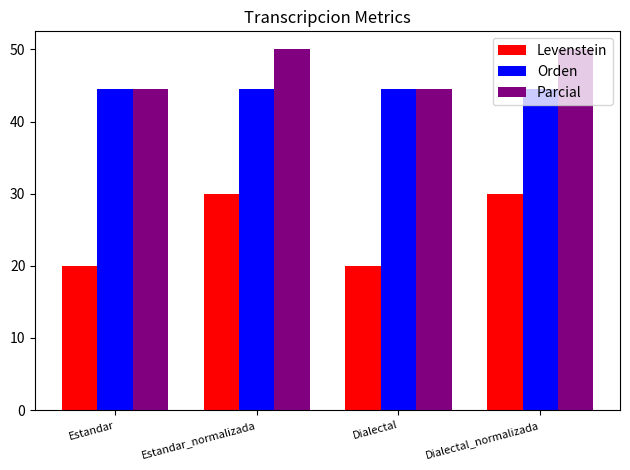

Count the number of categories in the chart.

4